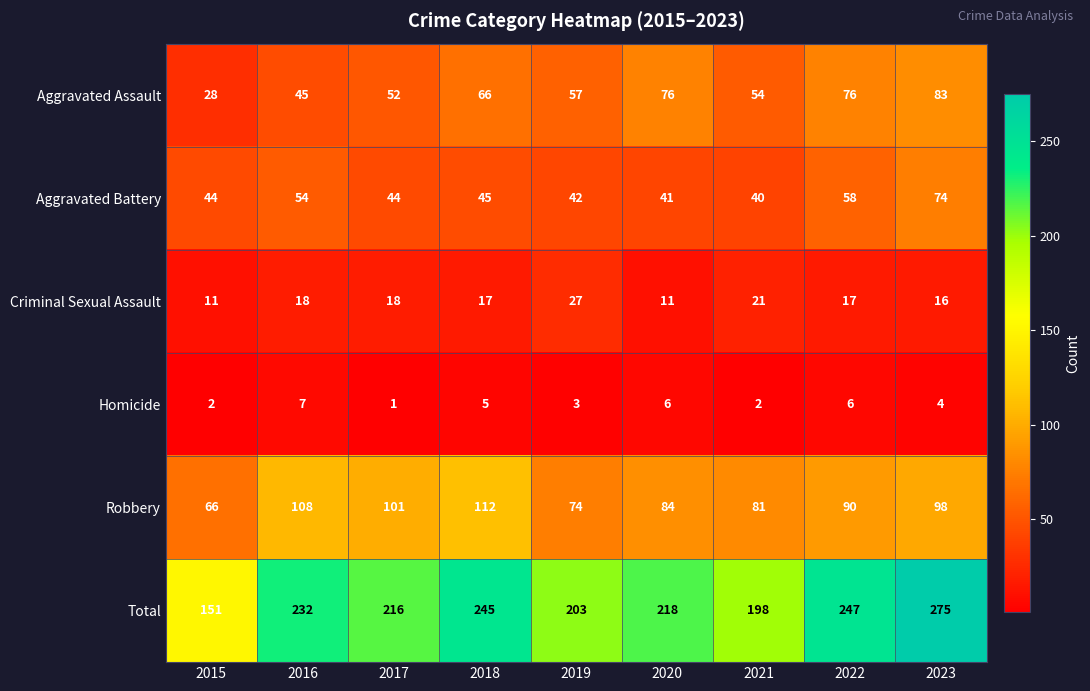

The value of Total at 2023 is 275. True or false?

True